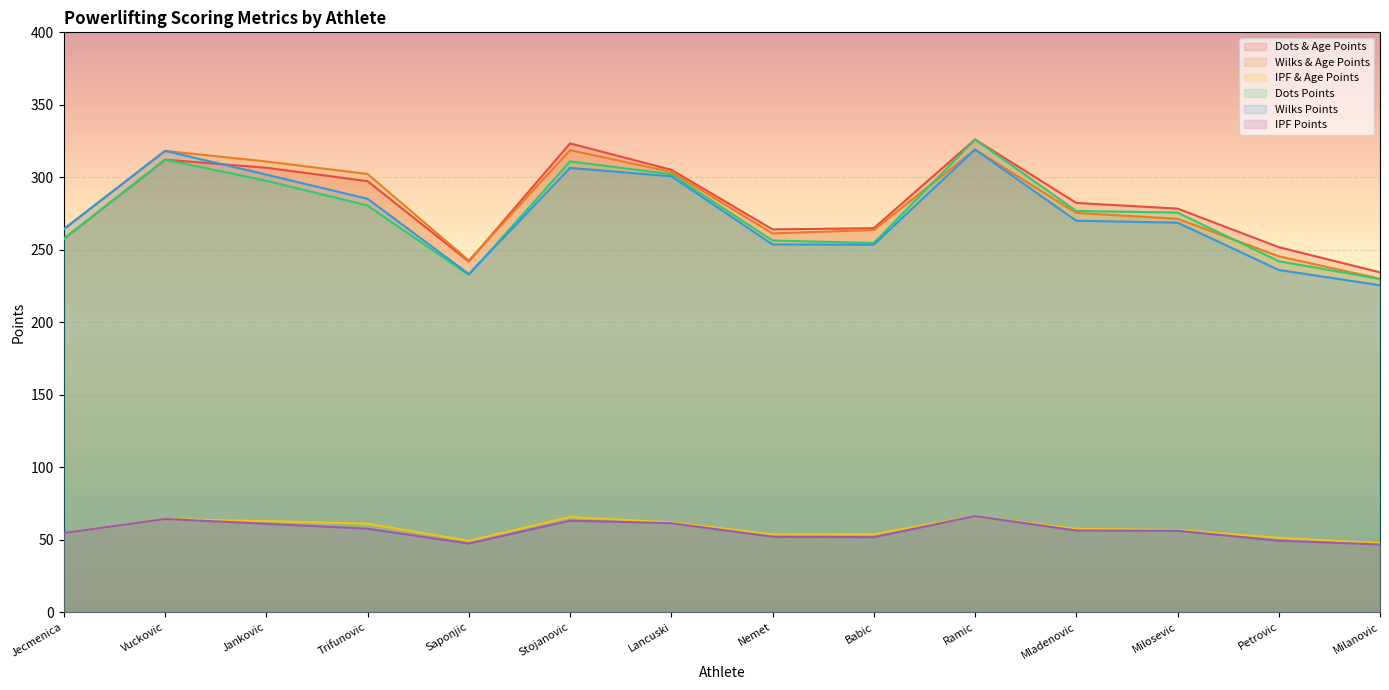

What is the total value across all series at Nemet?

1141.2